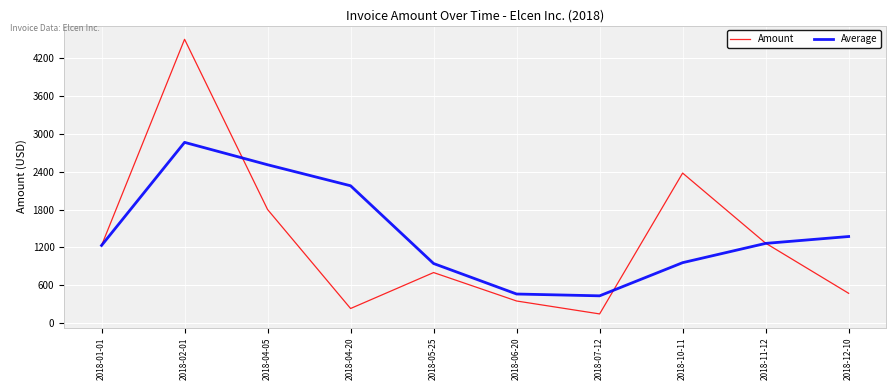

Count the number of data series in this chart.

2